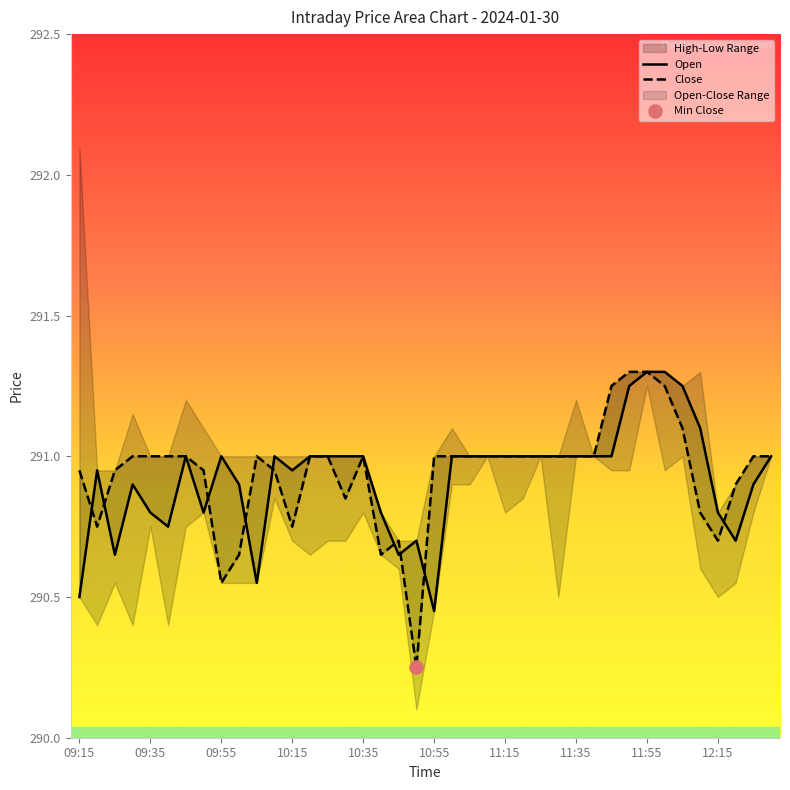

Is the value of Open at 11:30 greater than the value of Close at 12:25?

No